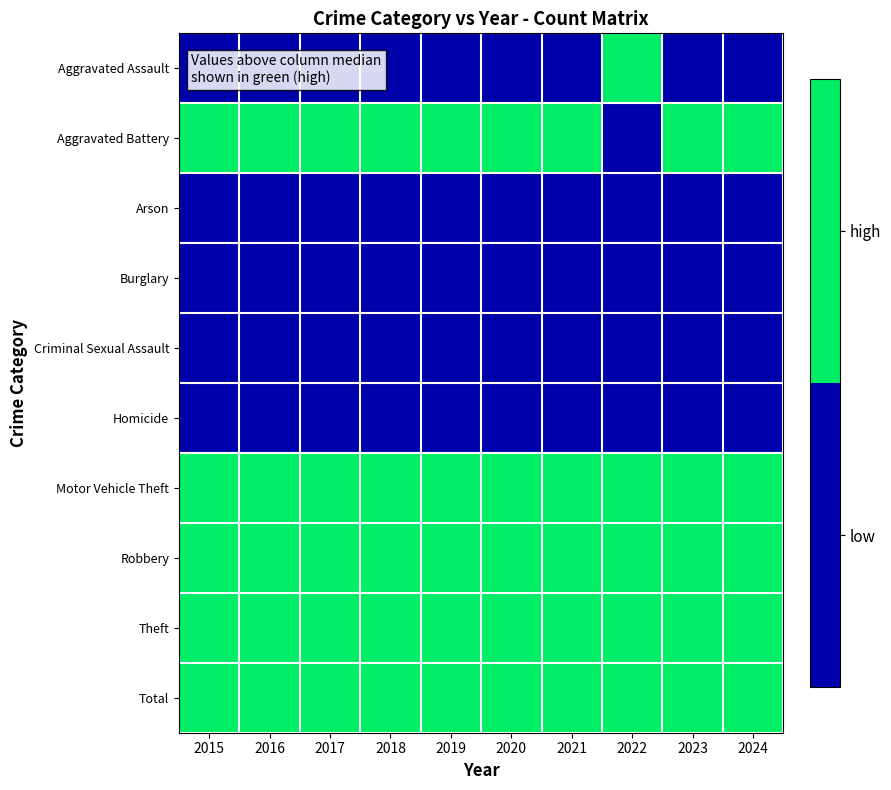

What is the total value across all series at 2019?

5